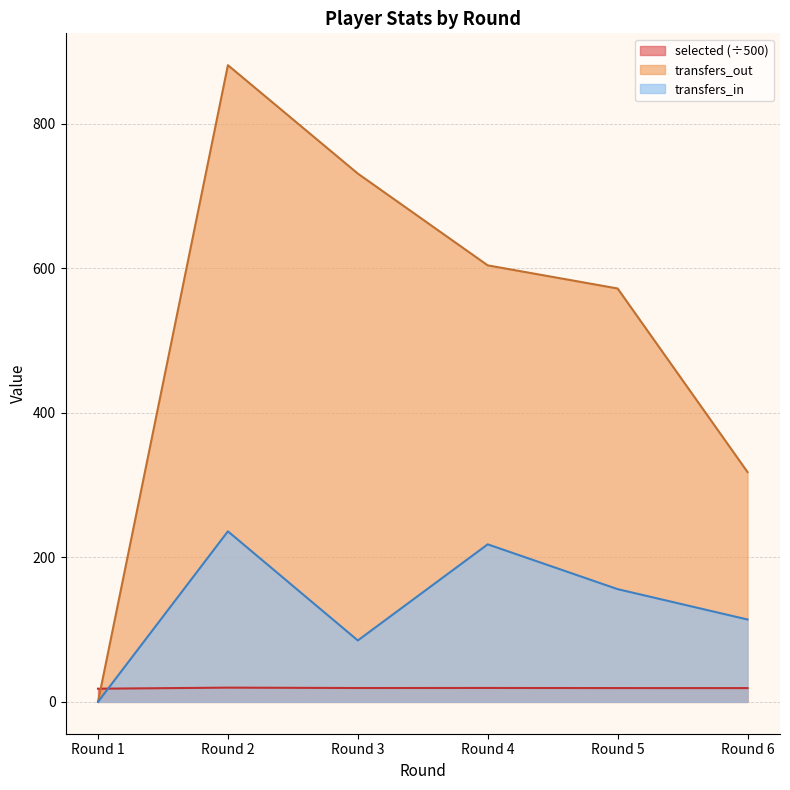

What is the spread (max minus min) of values at Round 2?

861.3